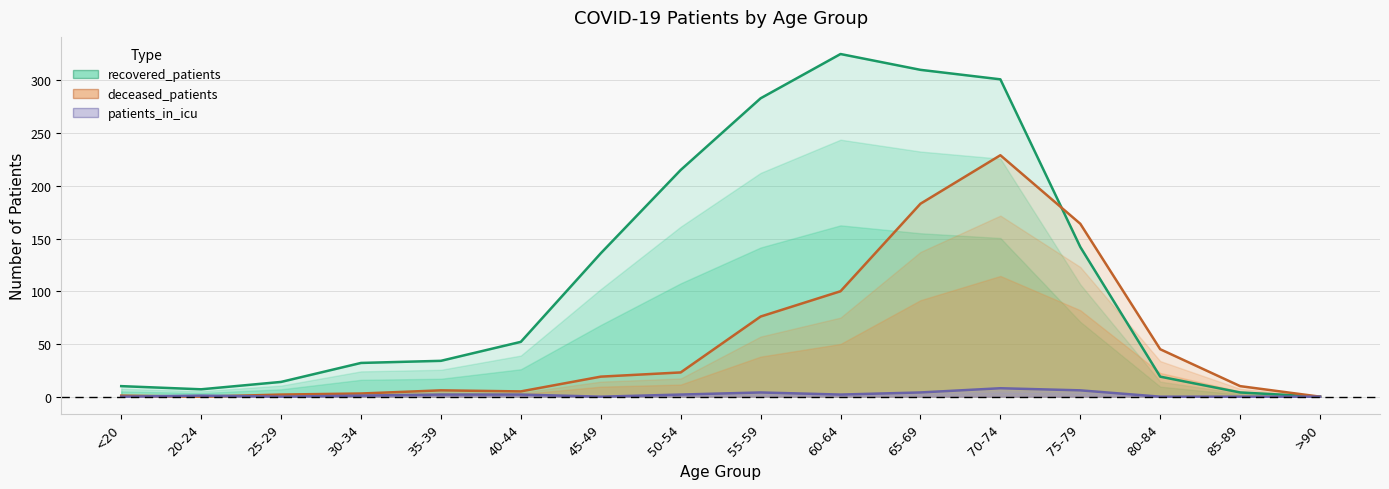

Reading left to right, list all the values displayed in this chart.

recovered_patients: <20=10	20-24=7	25-29=14	30-34=32	35-39=34	40-44=52	45-49=136	50-54=215	55-59=283	60-64=325	65-69=310	70-74=301	75-79=142	80-84=19	85-89=4	>90=0
deceased_patients: <20=1	20-24=0	25-29=2	30-34=3	35-39=6	40-44=5	45-49=19	50-54=23	55-59=76	60-64=100	65-69=183	70-74=229	75-79=164	80-84=45	85-89=10	>90=0
patients_in_icu: <20=0	20-24=1	25-29=0	30-34=1	35-39=2	40-44=2	45-49=0	50-54=2	55-59=4	60-64=2	65-69=4	70-74=8	75-79=6	80-84=0	85-89=0	>90=0